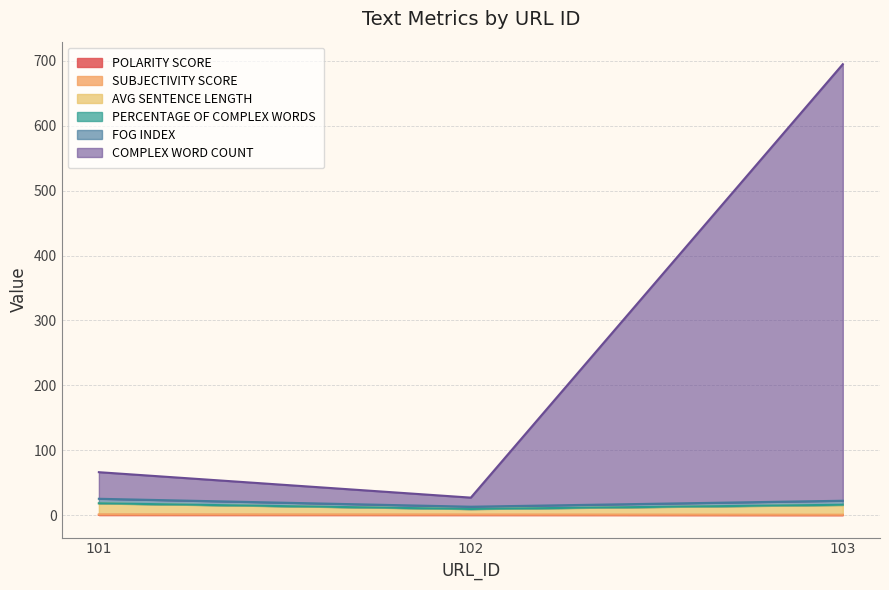

At which label does COMPLEX WORD COUNT first exceed 66?

101